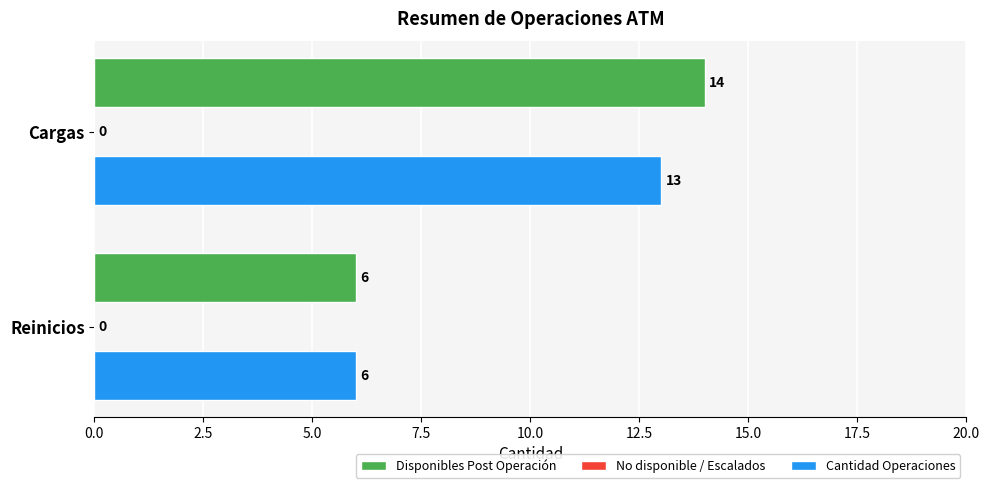

Read the Disponibles Post Operación value at Reinicios.

6